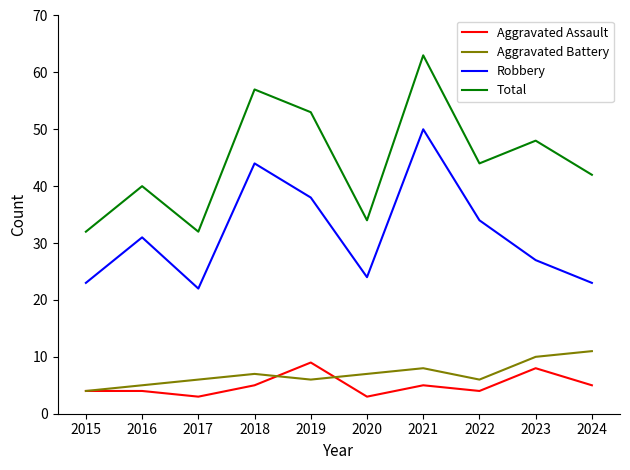

What is the average value of the Aggravated Assault series?

5